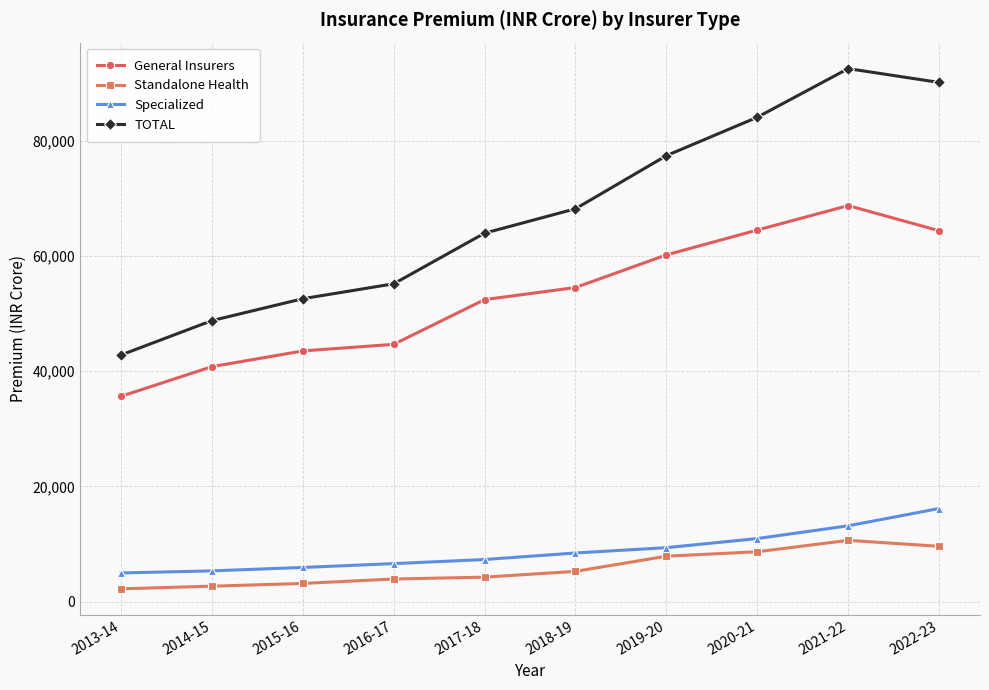

At how many categories does at least one series exceed 23330?

10